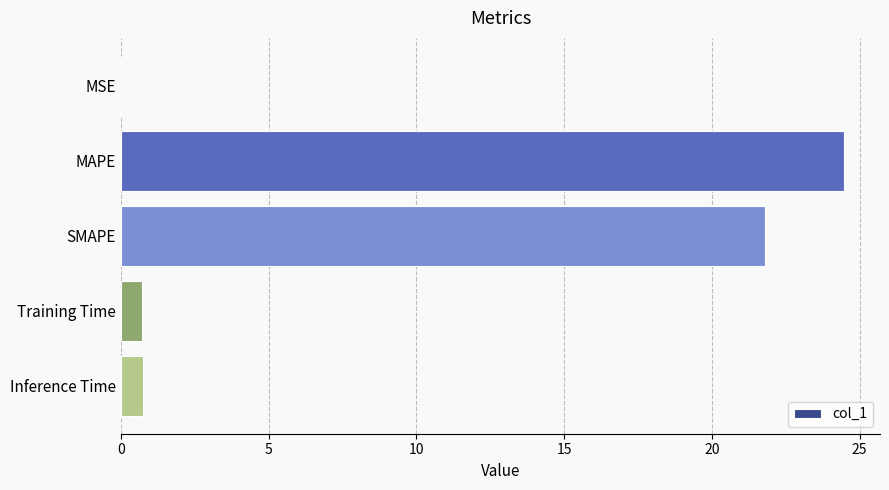

What is the approximate value at SMAPE?

21.8